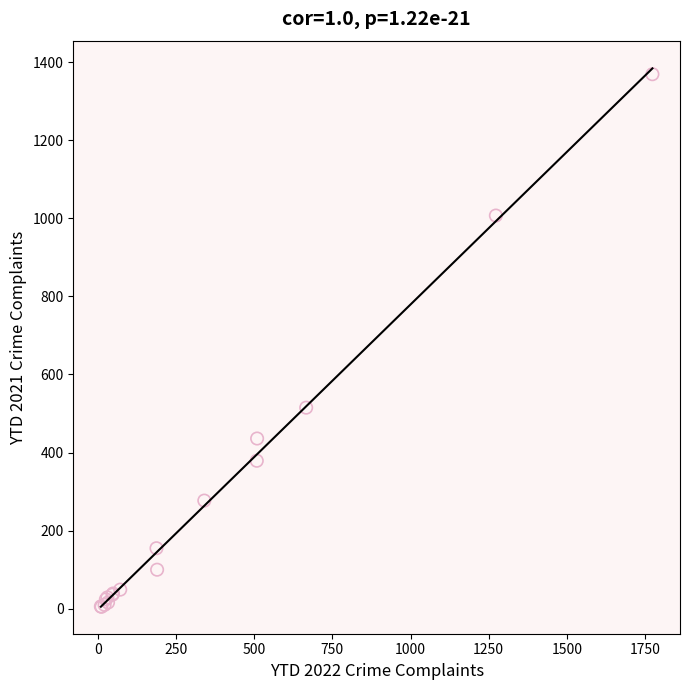

What Y value in the scatter plot is closest to 687?

515